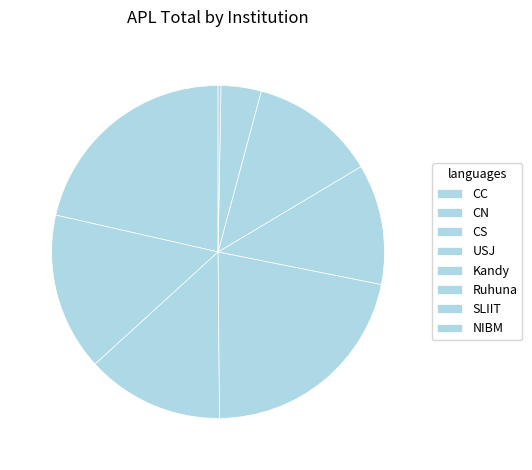

Which has a higher value, CS or Ruhuna?

CS